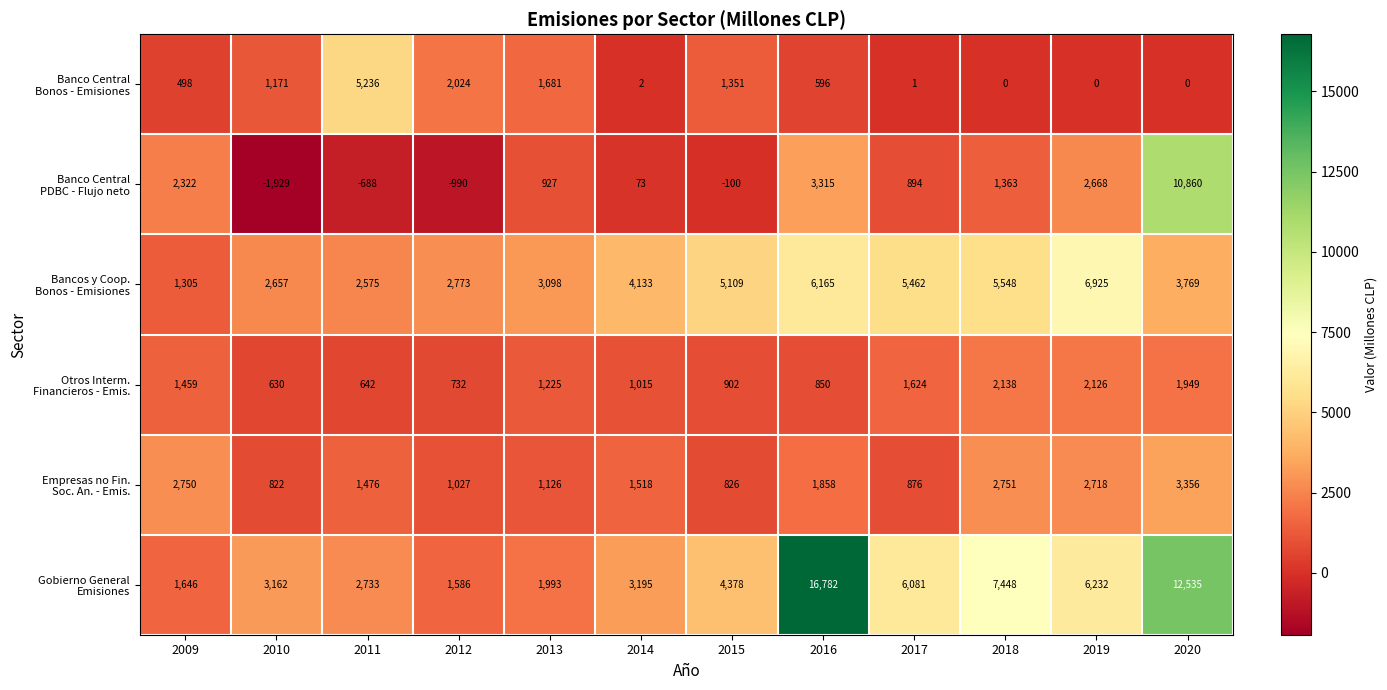

At how many categories does at least one series exceed 52?

12